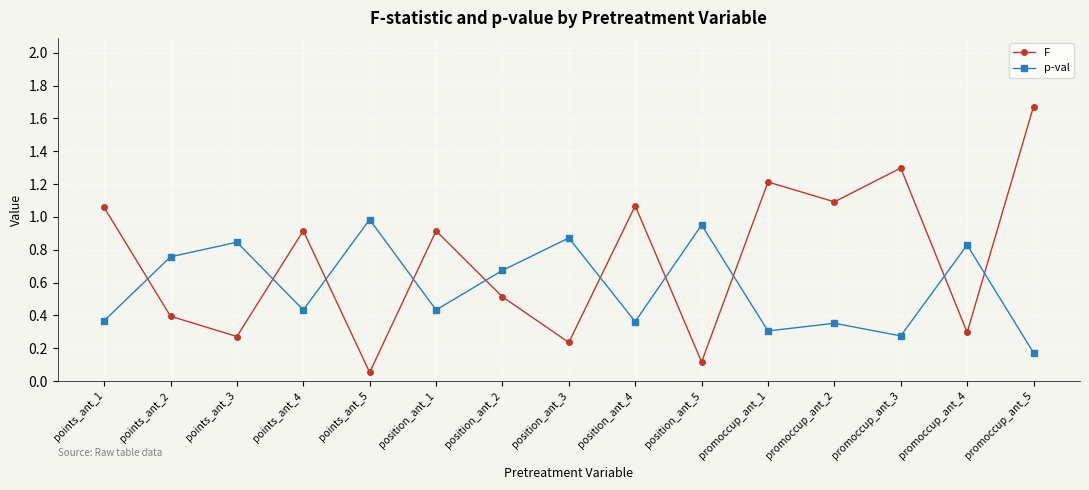

At which category does the chart reach its peak across all series?

promoccup_ant_5